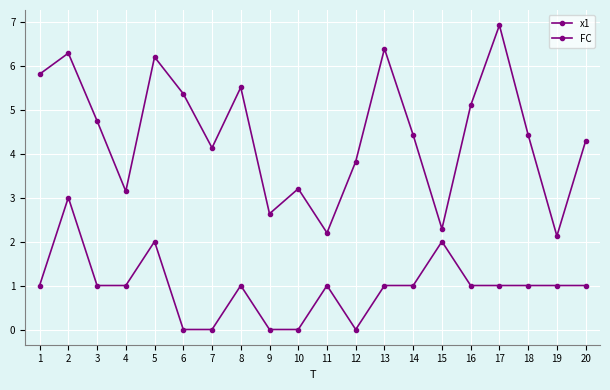

The value of x1 at 12 is 1.5. True or false?

False